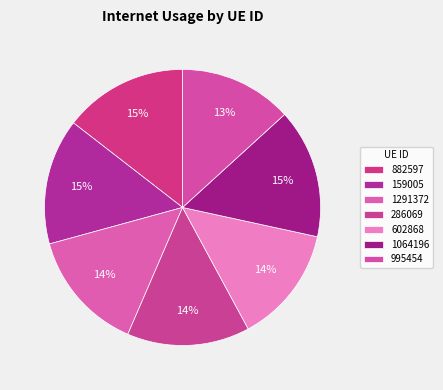

To the nearest percent, what percentage of the pie is 995454?

13%